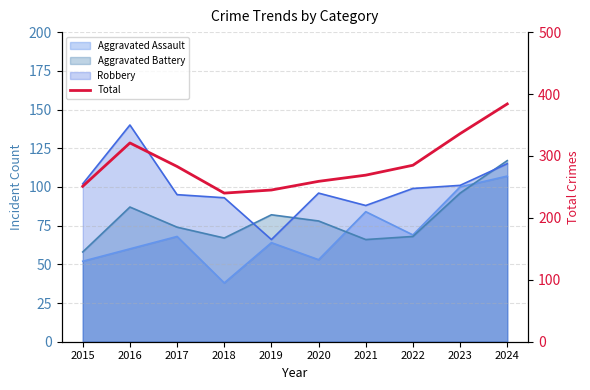

What is the change in value from 2017 to 2023?

+53